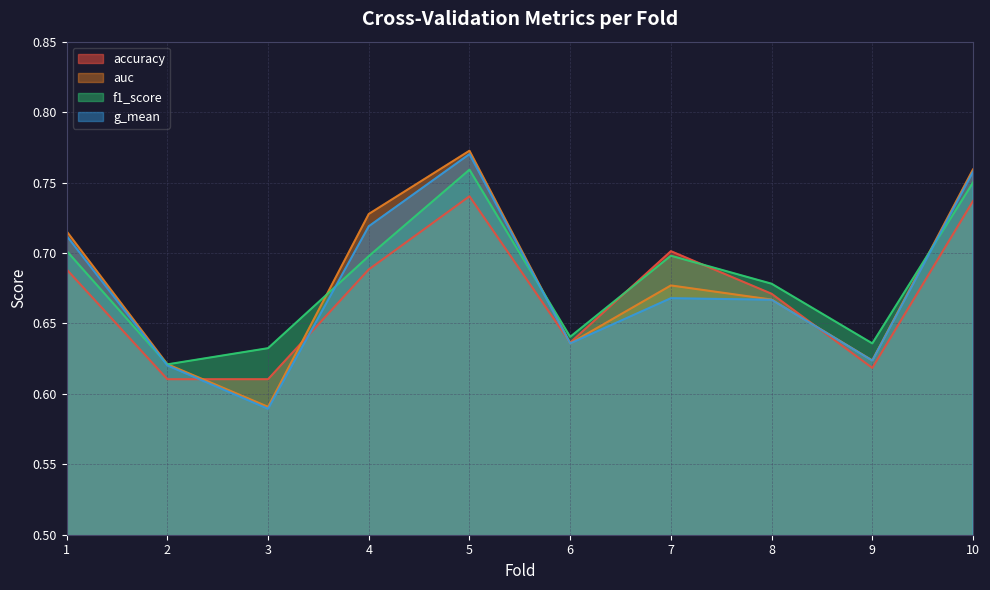

How many intersections are there between auc and f1_score?

4